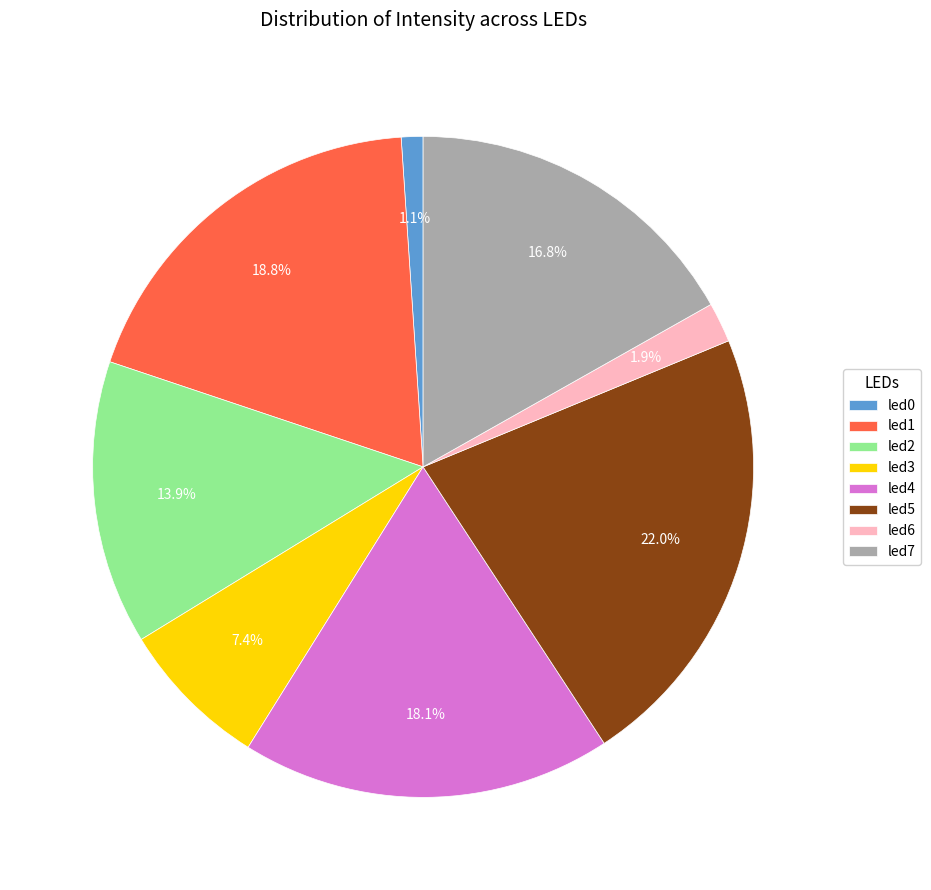

Is there a majority slice in this chart?

No